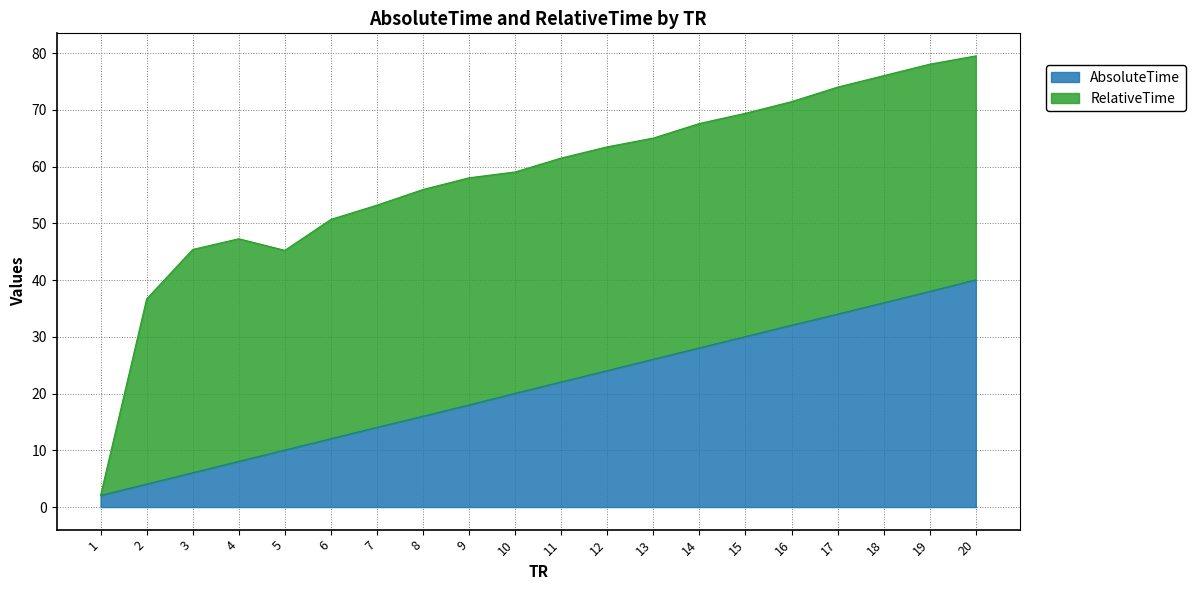

Is it true that the value at 18 is 36.0?

True